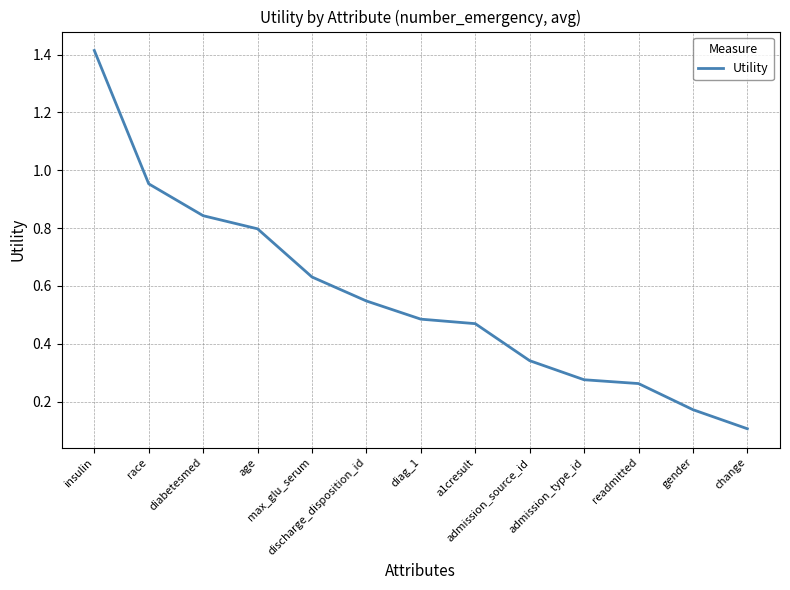

What position from the right is gender?

2